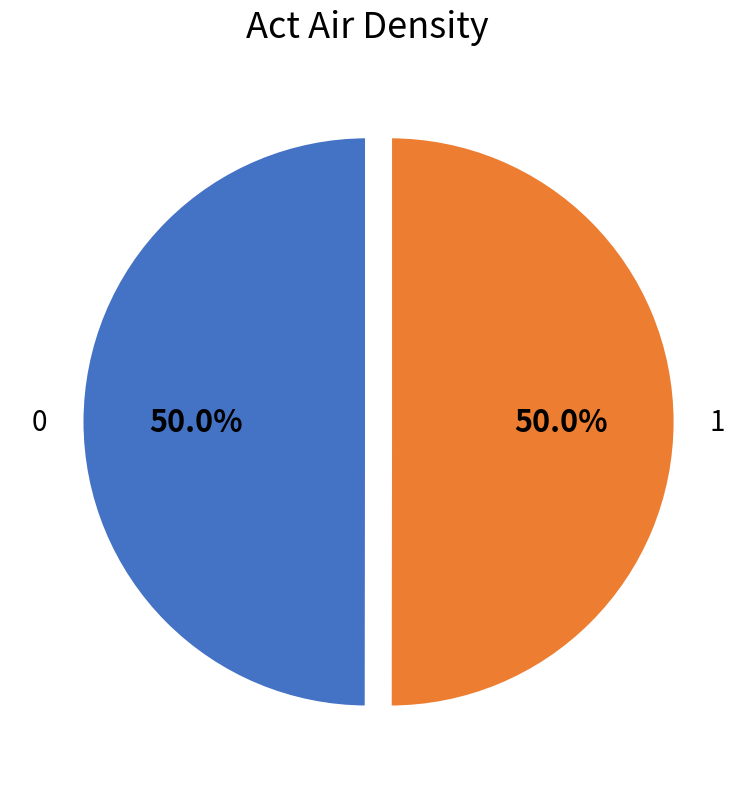

What is the ratio of the value at 1 to the value at 0?

1.0